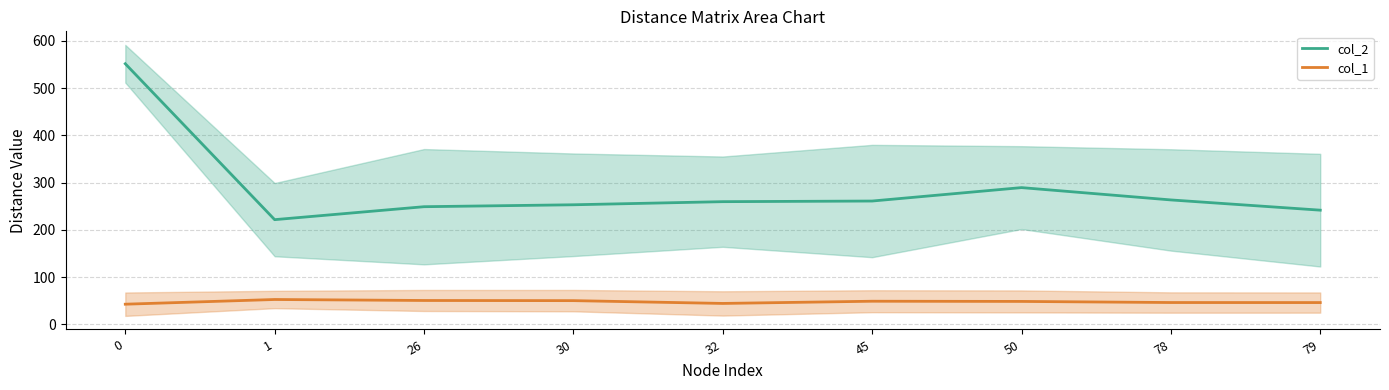

Reading right to left, list all the values displayed in this chart.

col_2: 241.7	263.3	289.4	261.0	259.7	253.1	249.0	221.6	551.6
col_1: 46.1	46.2	48.5	48.9	44.2	50.2	50.5	52.6	42.6